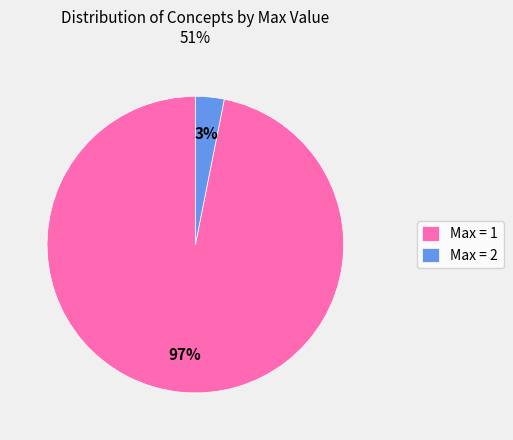

Do Max = 1 and Max = 2 together represent more than half of the pie?

Yes